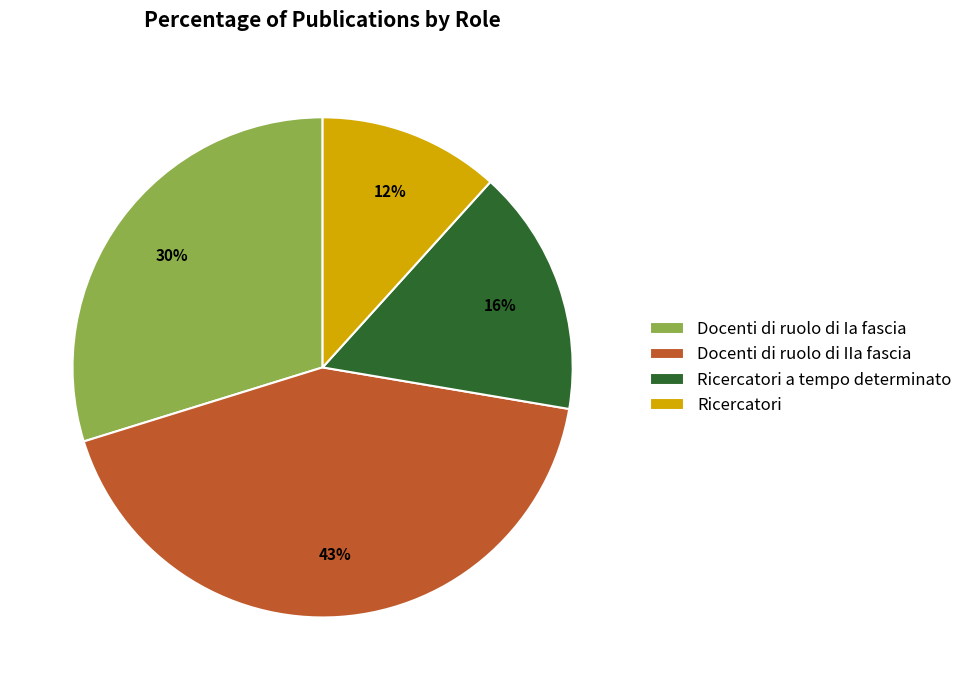

Is the sum of Docenti di ruolo di Ia fascia and Ricercatori a tempo determinato greater than half?

No